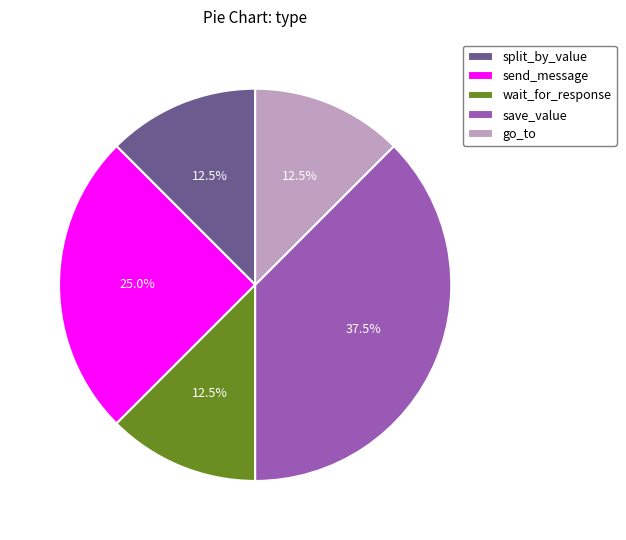

Is there any slice that represents more than half of the pie?

No